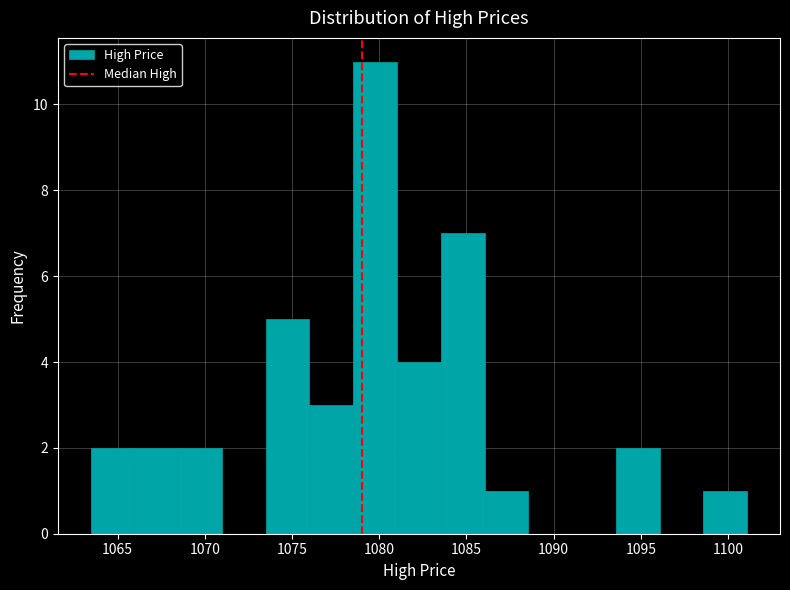

Reading left to right, list every bar in this chart as the range it spans on the x-axis followed by its height. Neither the bar edges nor the heights are printed on the chart, so give them approximately, as read against the axes.

1063.5 to 1066.0: 2
1066.0 to 1068.5: 2
1068.5 to 1071.0: 2
1071.0 to 1073.5: 0
1073.5 to 1076.0: 5
1076.0 to 1078.5: 3
1078.5 to 1081.0: 11
1081.0 to 1083.5: 4
1083.5 to 1086.0: 7
1086.0 to 1088.5: 1
1088.5 to 1091.0: 0
1091.0 to 1093.5: 0
1093.5 to 1096.0: 2
1096.0 to 1098.5: 0
1098.5 to 1101.0: 1